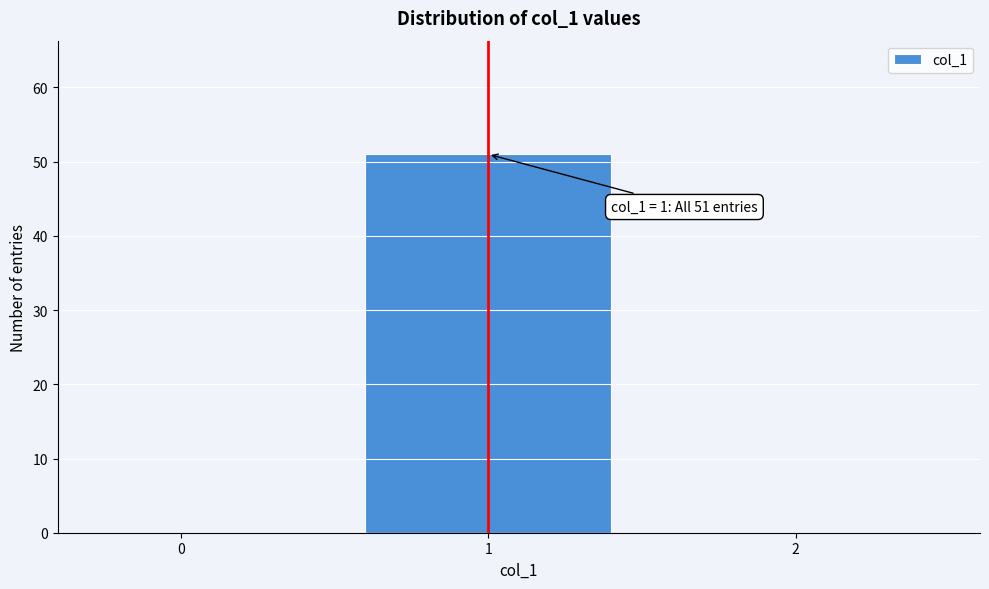

Reading left to right, extract all data points from this chart.

0=0	1=51	2=0